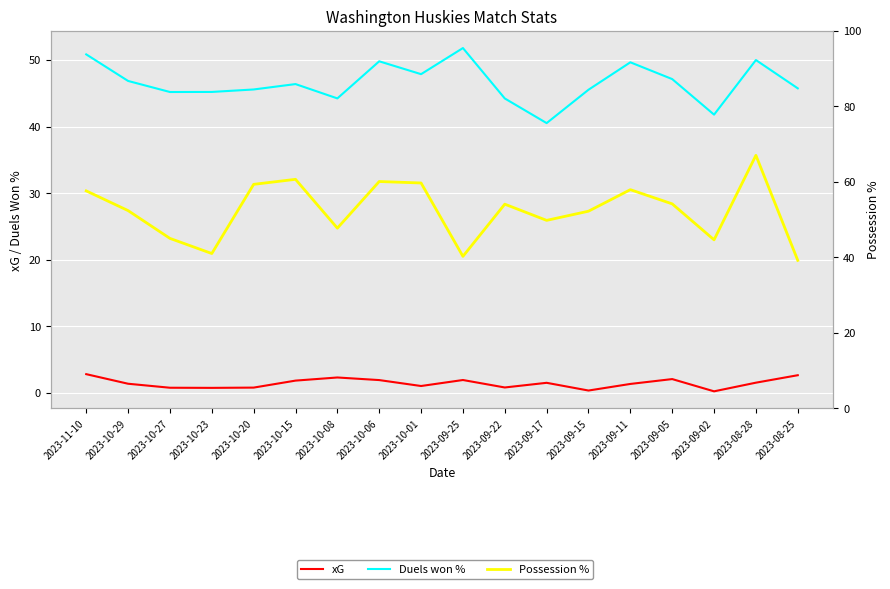

What is the difference between the maximum and second lowest values in the Possession % series?

26.8